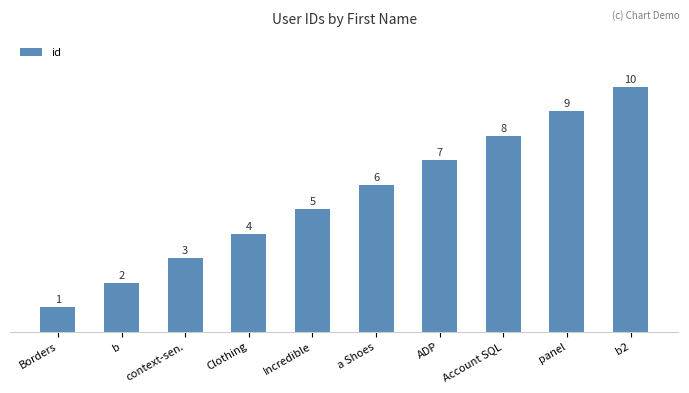

Reading left to right, list all the values displayed in this chart.

Borders=1	b=2	context-sen.=3	Clothing=4	Incredible=5	a Shoes=6	ADP=7	Account SQL=8	panel=9	b2=10